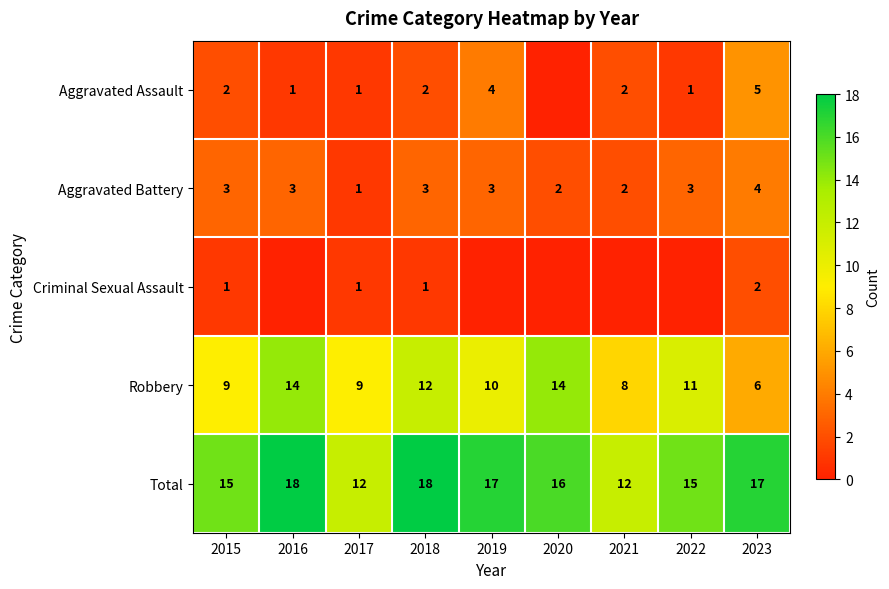

What is the sum of all Total values?

140